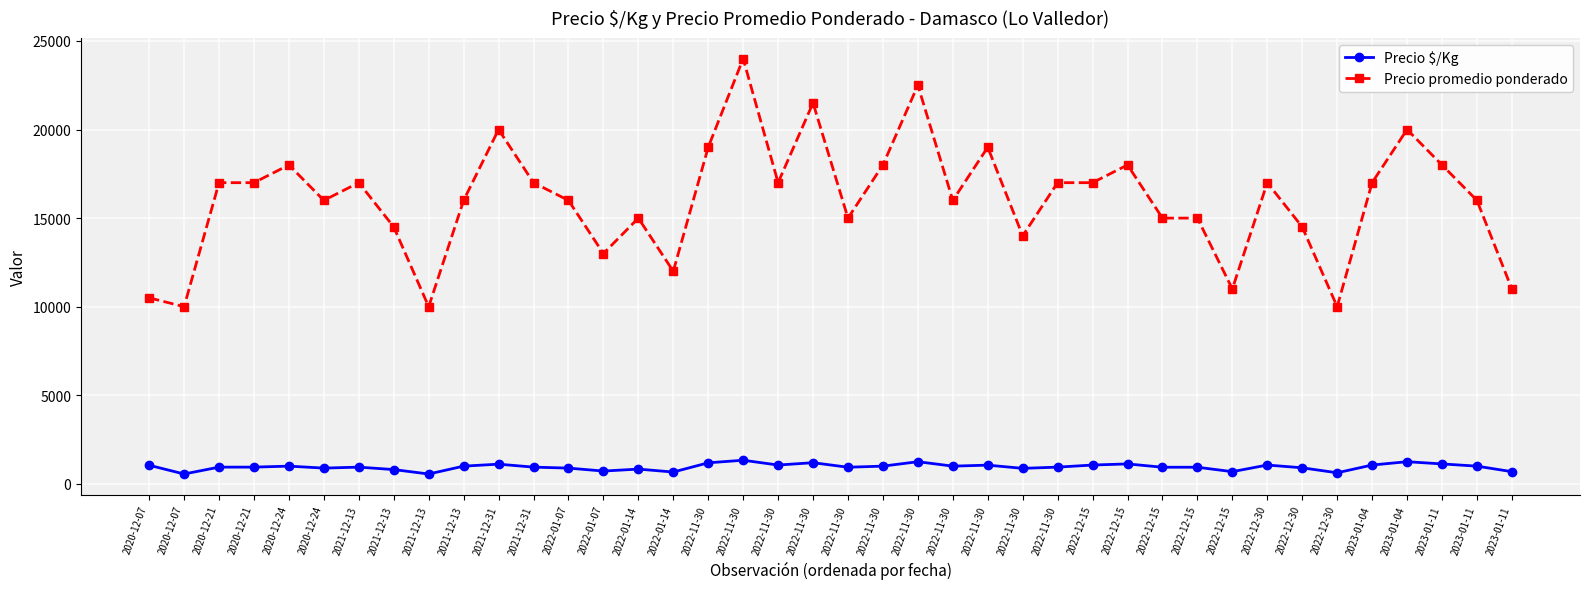

Where is Precio promedio ponderado nearest to the value 17000?

2020-12-21